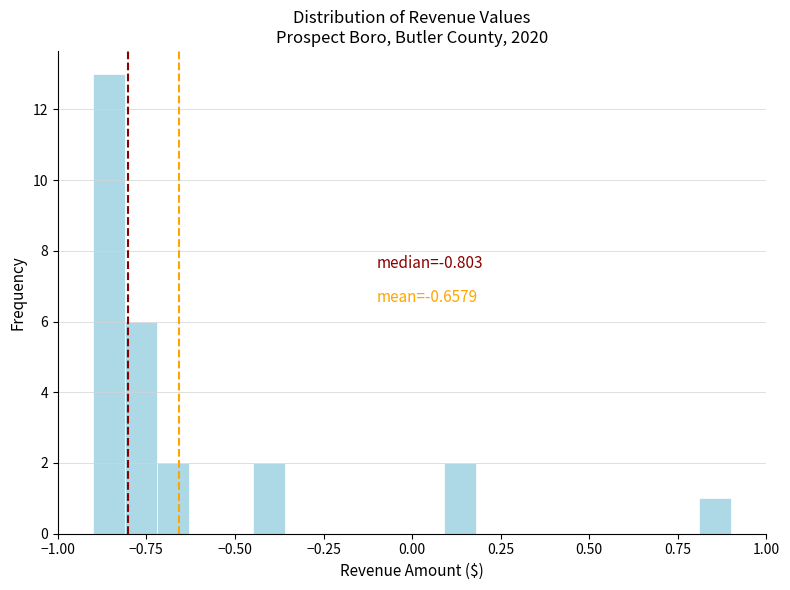

Around what value on the x-axis is the tallest bar? Give the approximate position of its centre, as read against the axis.

-0.85